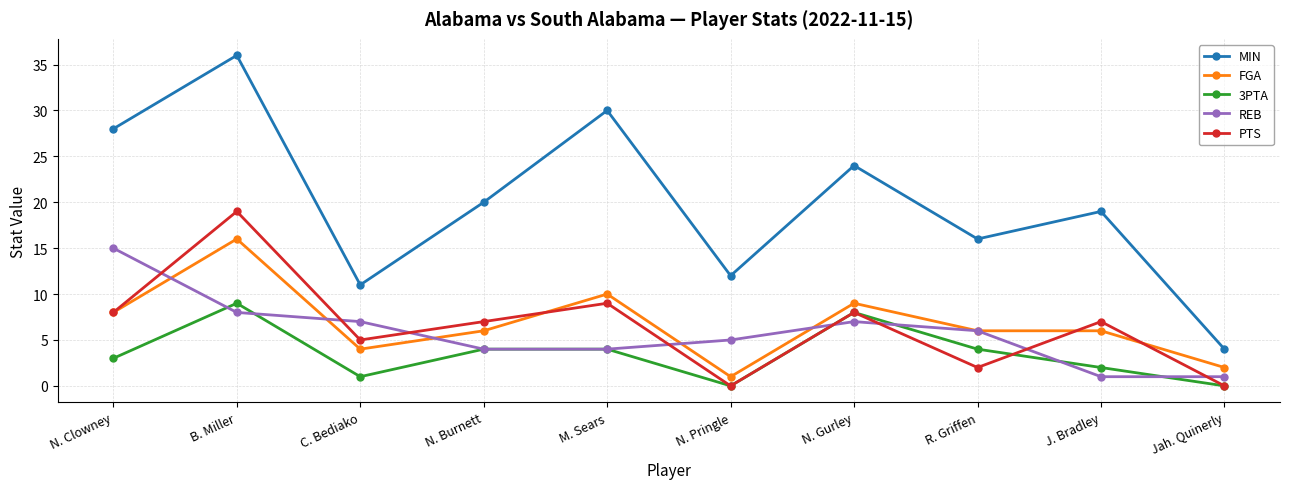

What are all the series names shown in the legend?

MIN, FGA, 3PTA, REB, PTS